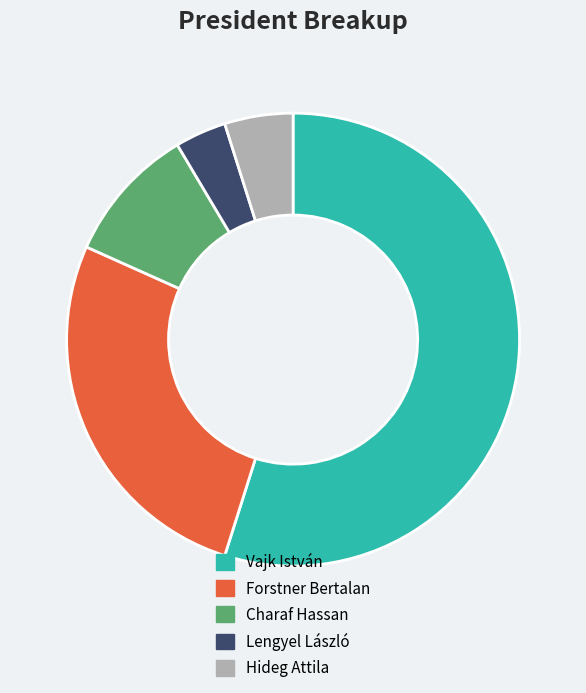

Does any single category account for the majority?

Yes